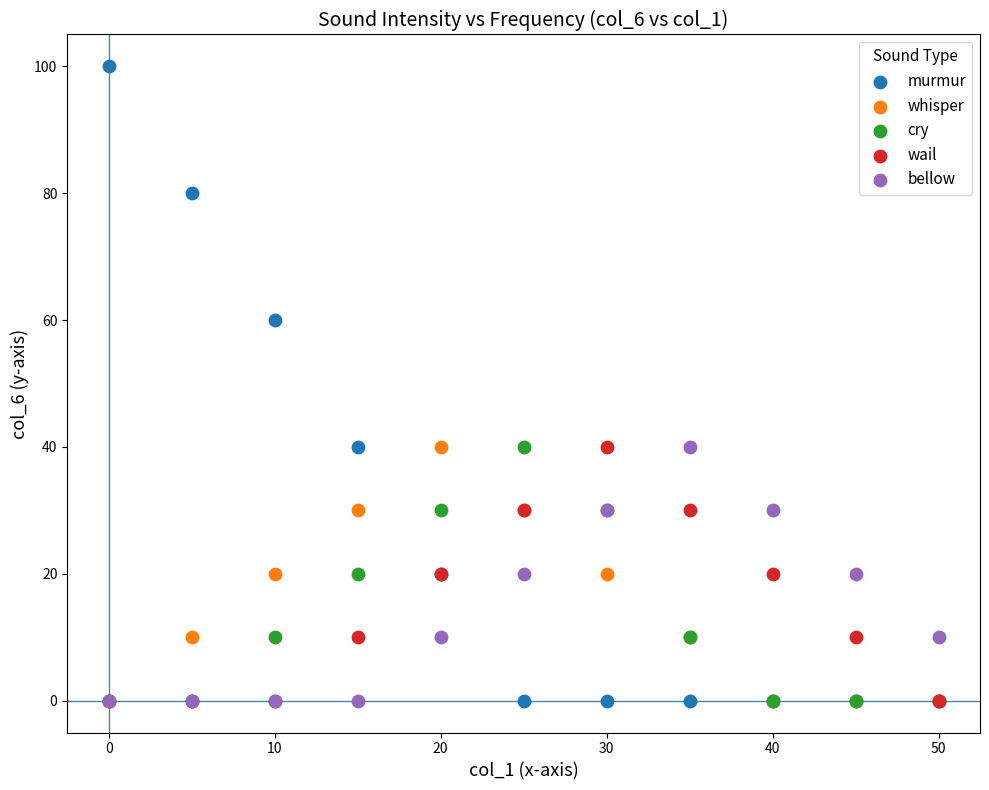

What are all the series names shown in the legend?

murmur, whisper, cry, wail, bellow